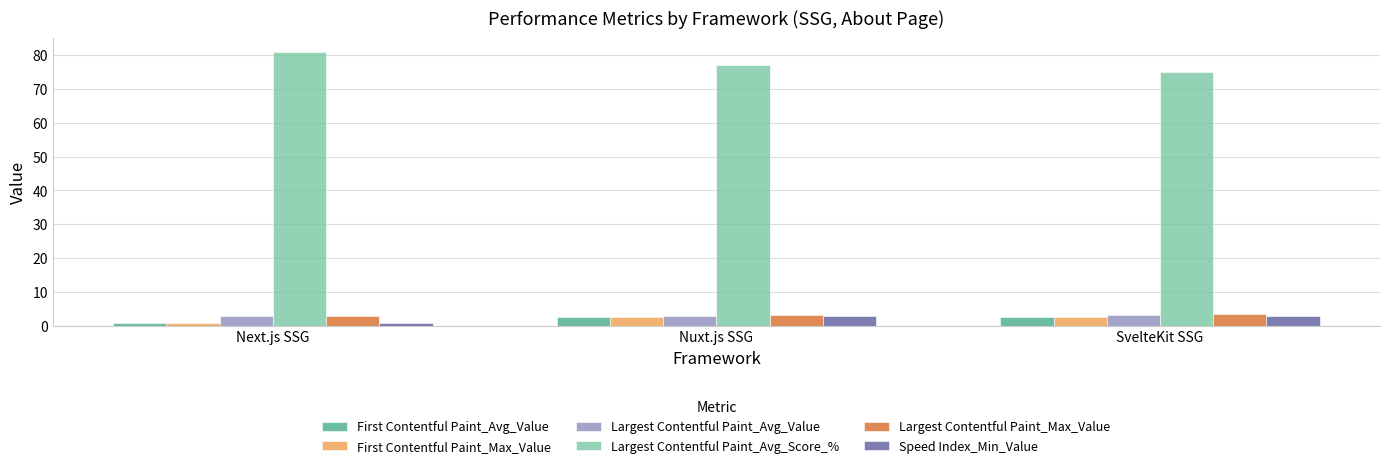

True or false: Largest Contentful Paint_Avg_Value has a value of 3.0 at Nuxt.js SSG.

True